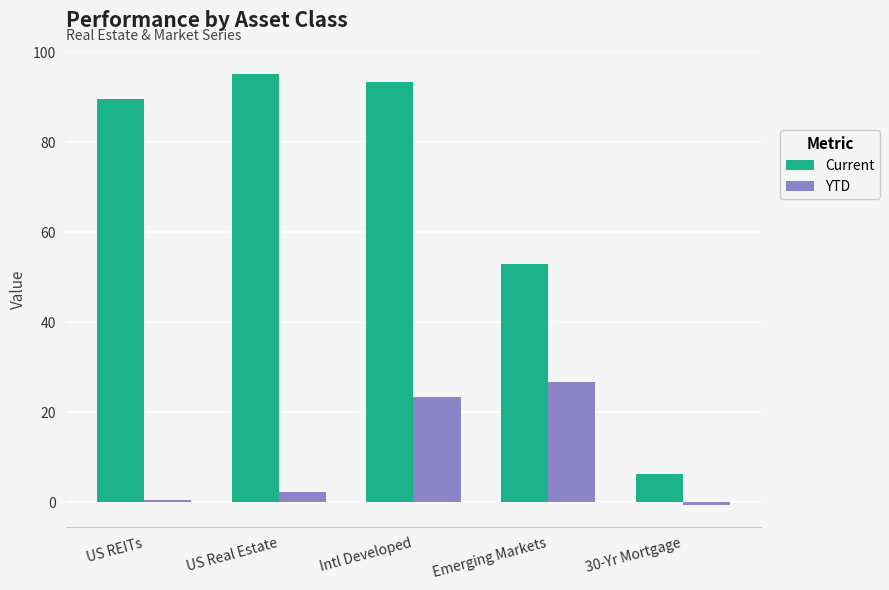

List the series in order of their peak value, lowest first.

YTD, Current